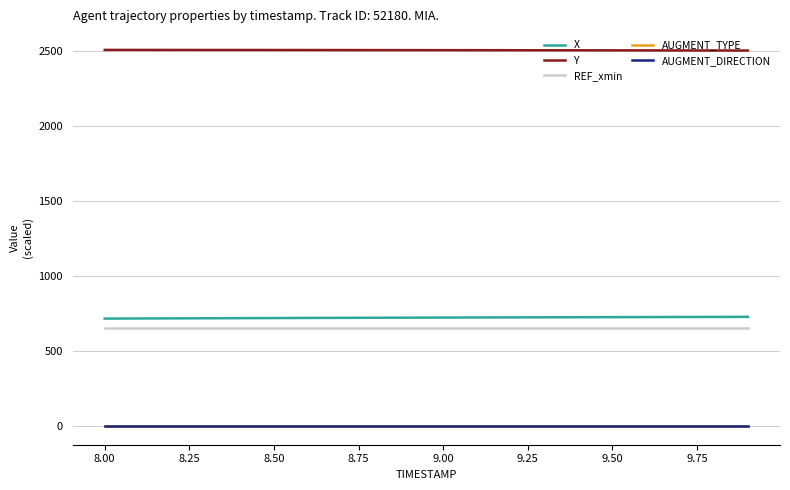

Does the chart have visible grid lines?

Yes